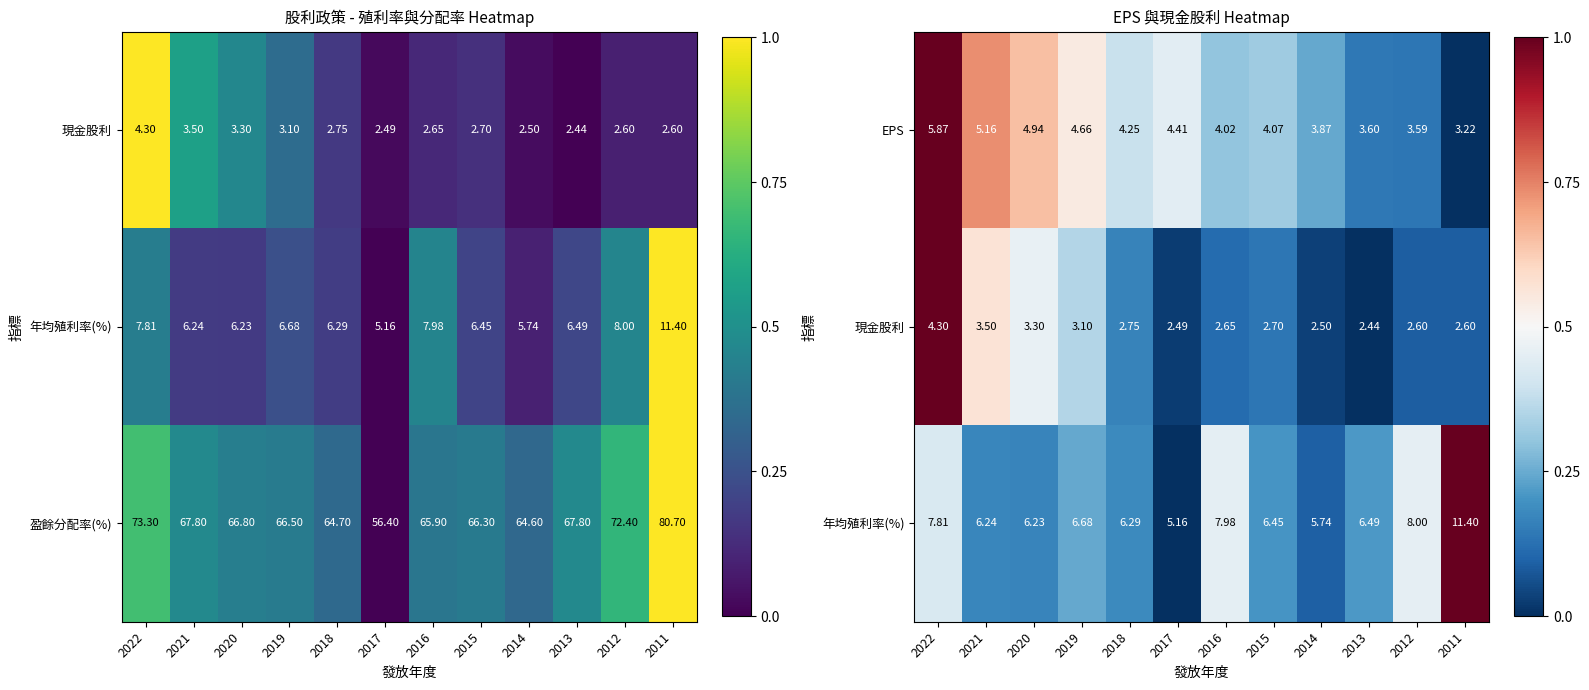

How many data points in EPS are above 4?

8